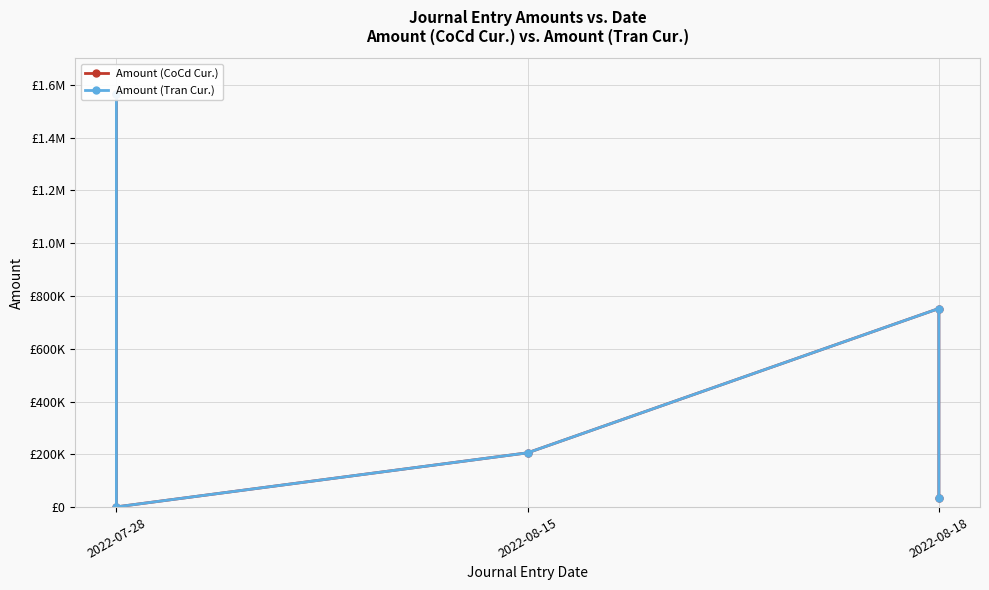

The Amount (CoCd Cur.) series shows 403223.7 at 2022-08-18. True or false?

False